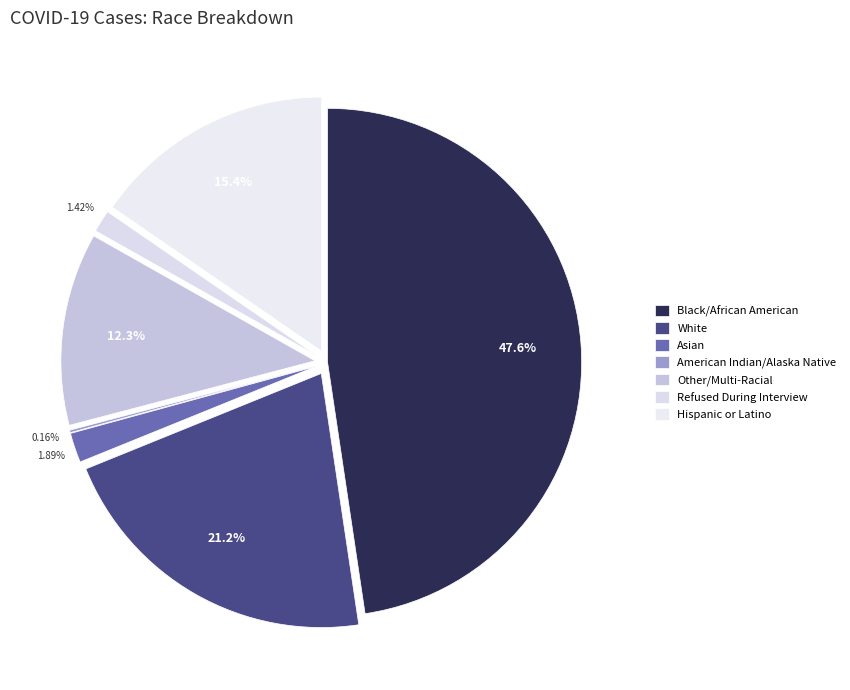

Combined, what portion of the pie is Refused During Interview and American Indian/Alaska Native?

1.6%